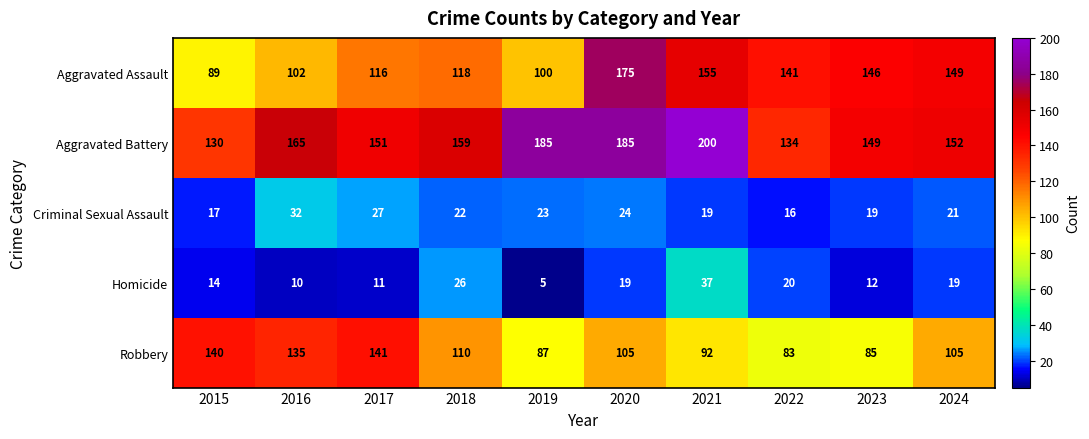

What is the minimum value shown in the chart?

5